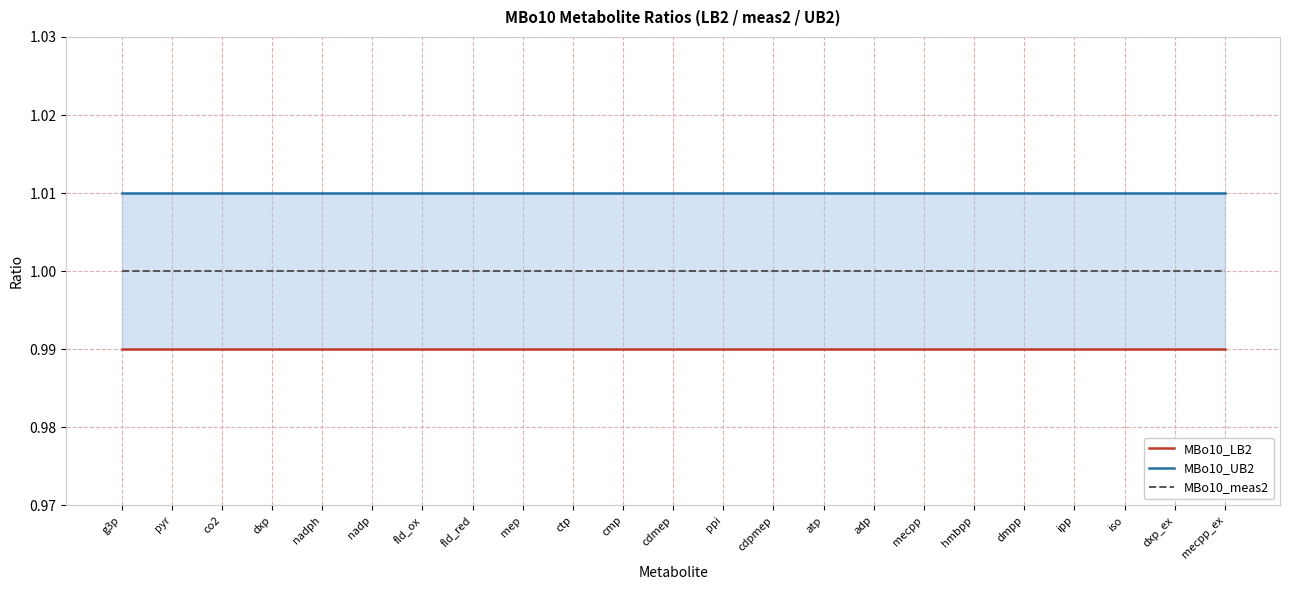

Between co2 and ctp, which is larger?

co2